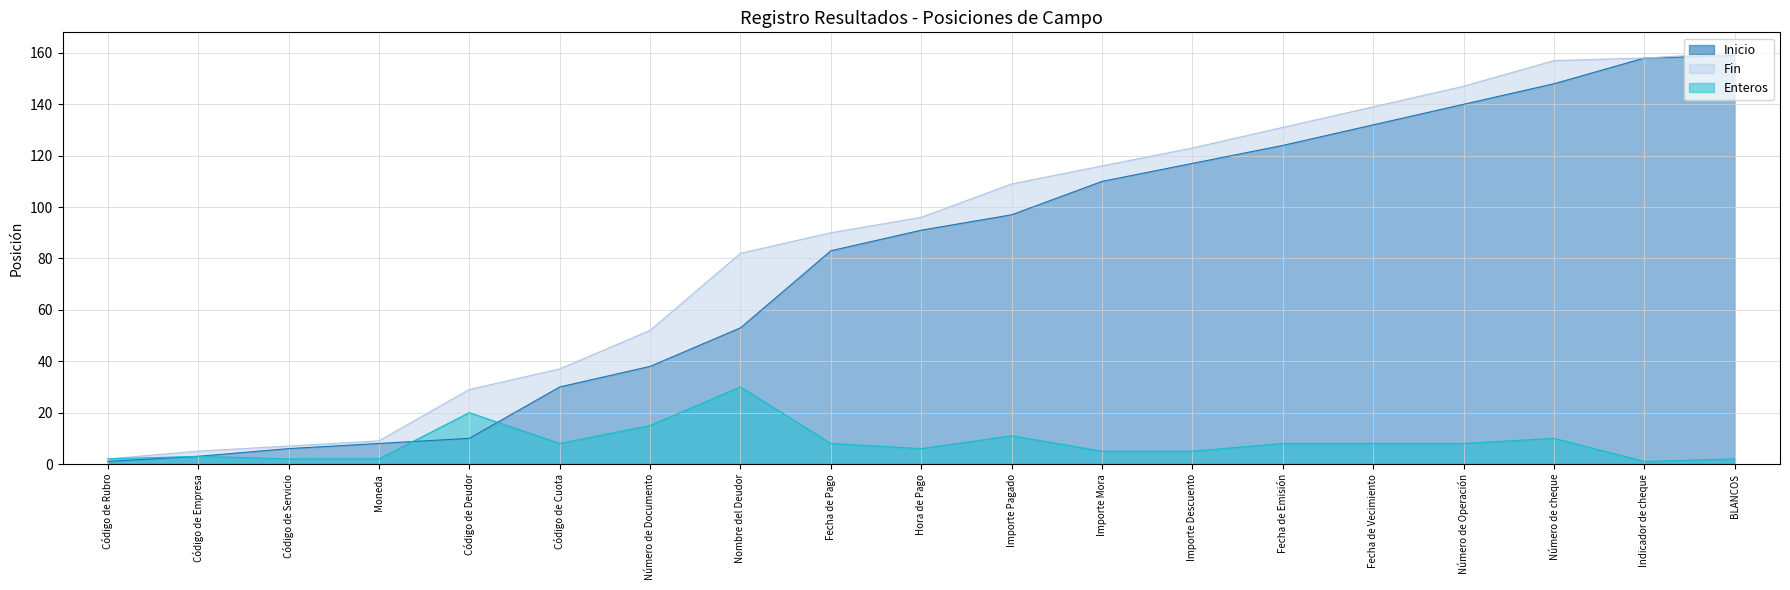

What is the label of the 7th point from the left?

Número de Documento